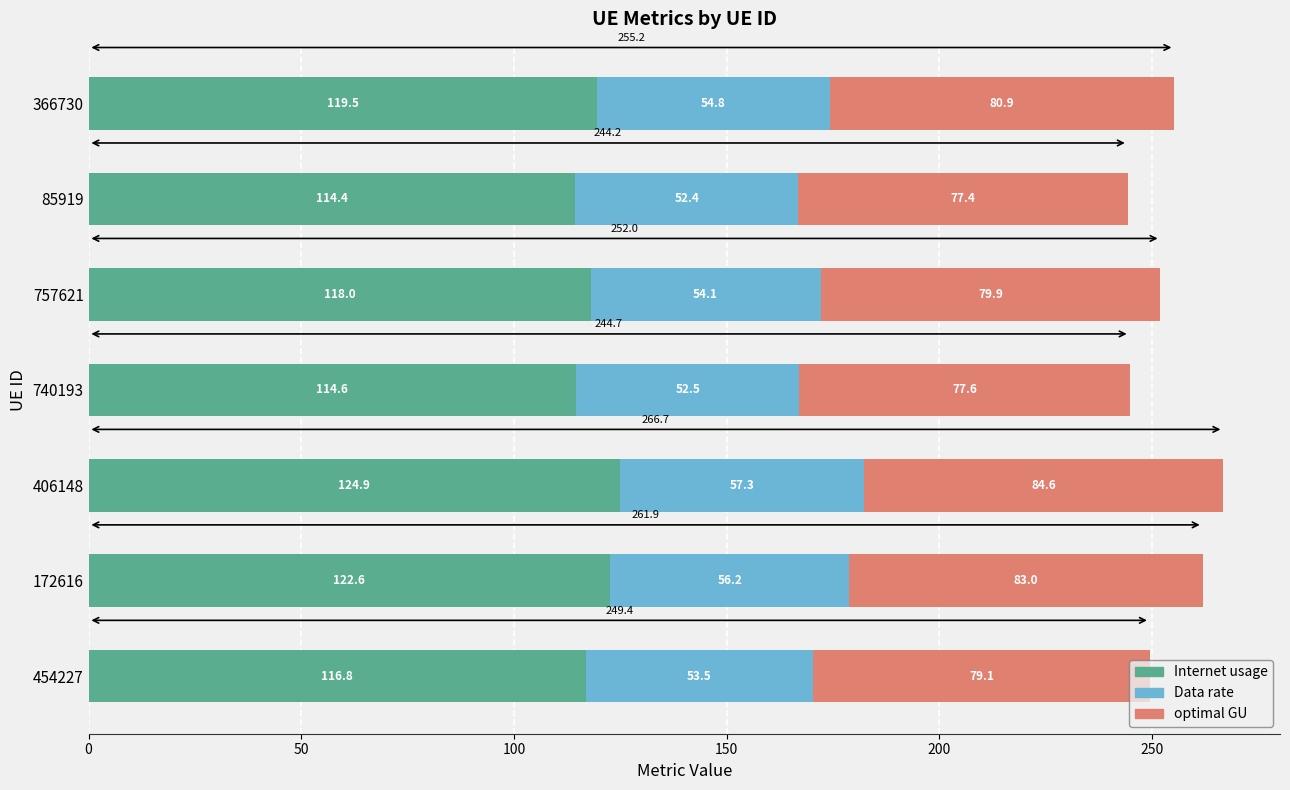

What is the difference between the Internet usage values at 757621 and 366730?

1.5